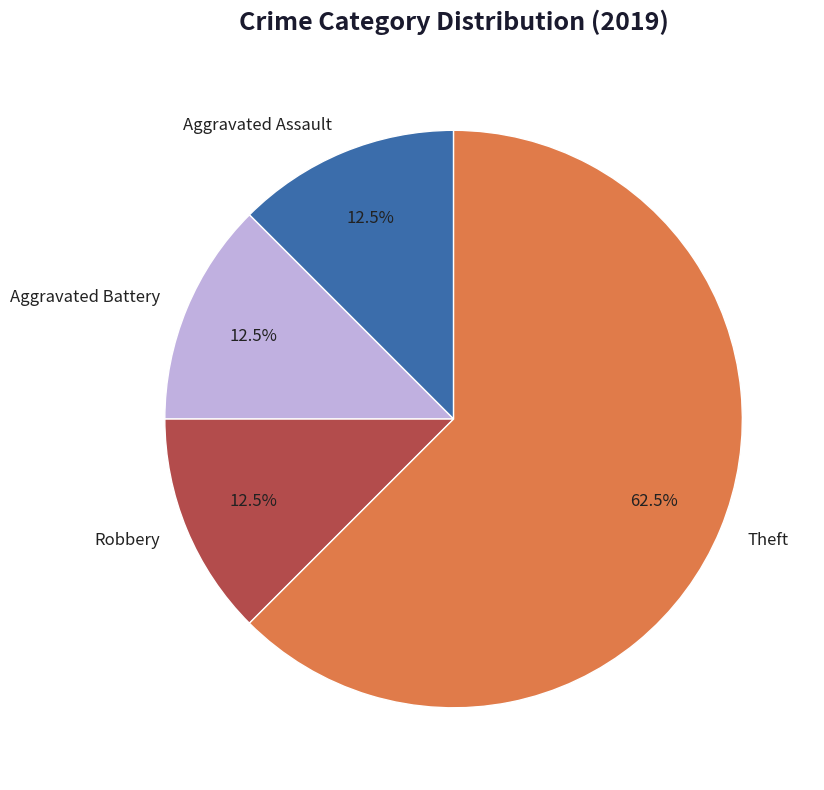

Which slice is the largest?

Theft